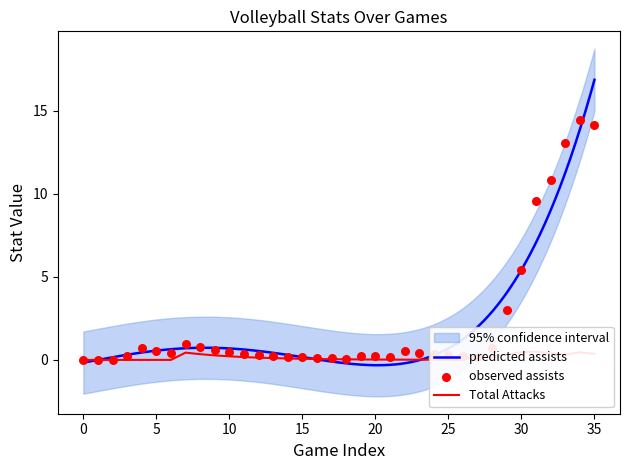

Which series contains the lowest Y value?

Assists